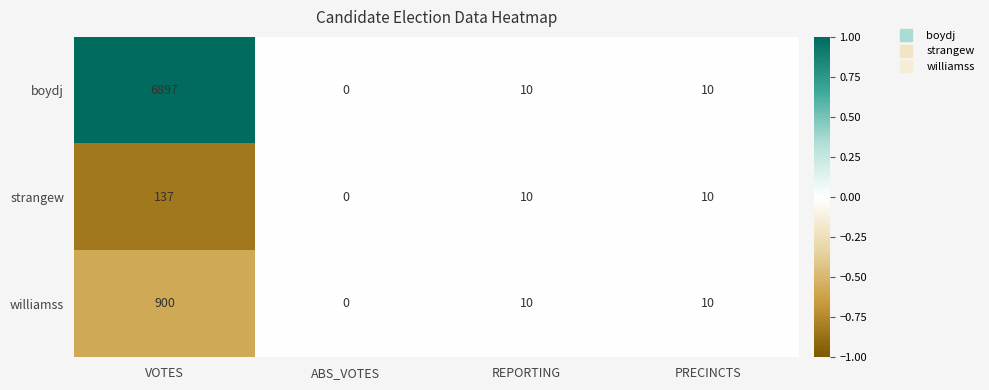

Reading left to right, transcribe all the data shown in this chart.

boydj: 6897	0	10	10
strangew: 137	0	10	10
williamss: 900	0	10	10